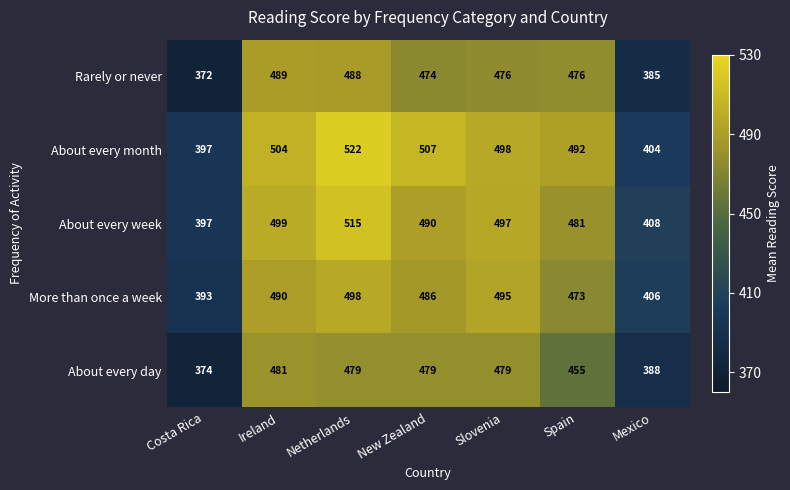

True or false: Rarely or never has a value of 474 at New Zealand.

True